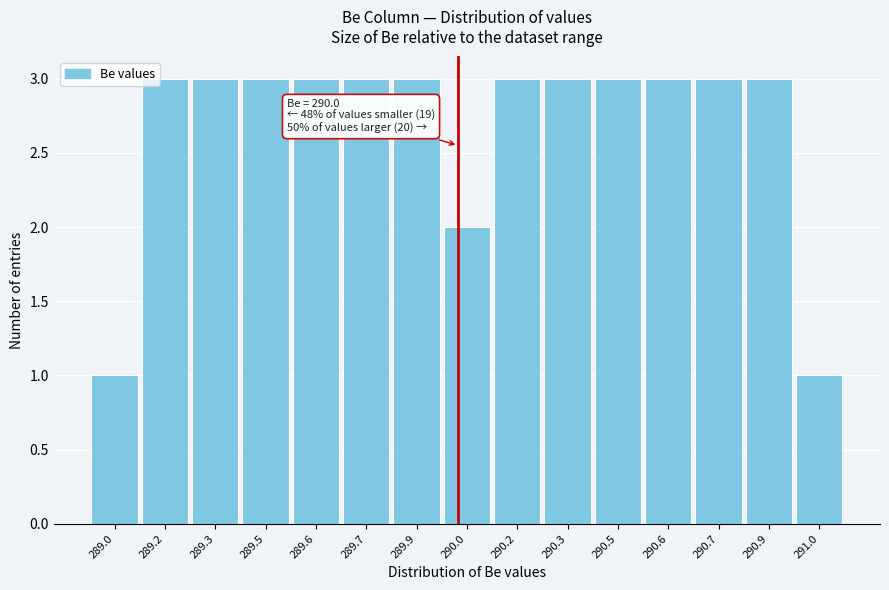

Reading left to right, extract all data points from this chart.

289.0=1	289.2=3	289.3=3	289.5=3	289.6=3	289.7=3	289.9=3	290.0=2	290.2=3	290.3=3	290.5=3	290.6=3	290.7=3	290.9=3	291.0=1